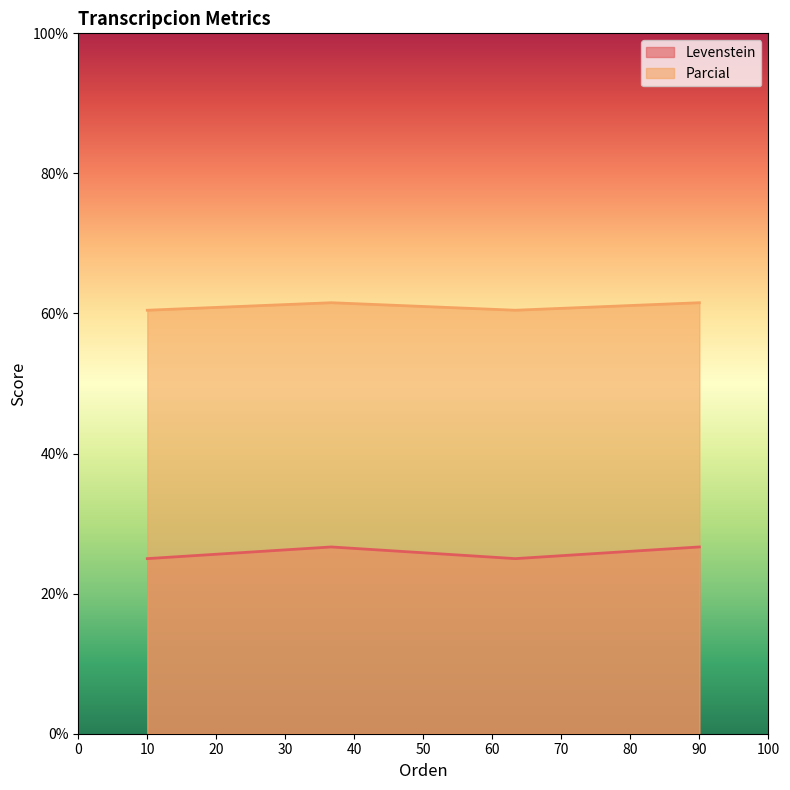

Which series has the largest range (max minus min)?

Levenstein